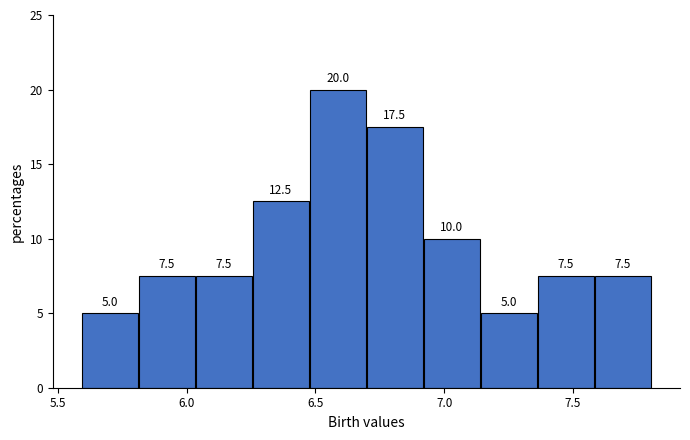

Reading left to right, list every bar in this chart as the range it spans on the x-axis followed by its height. The bar edges are not printed on the chart, so give them approximately, as read against the axis.

5.60 to 5.80: 5.0
5.80 to 6.05: 7.5
6.05 to 6.25: 7.5
6.25 to 6.50: 12.5
6.50 to 6.70: 20.0
6.70 to 6.90: 17.5
6.90 to 7.15: 10.0
7.15 to 7.35: 5.0
7.35 to 7.60: 7.5
7.60 to 7.80: 7.5